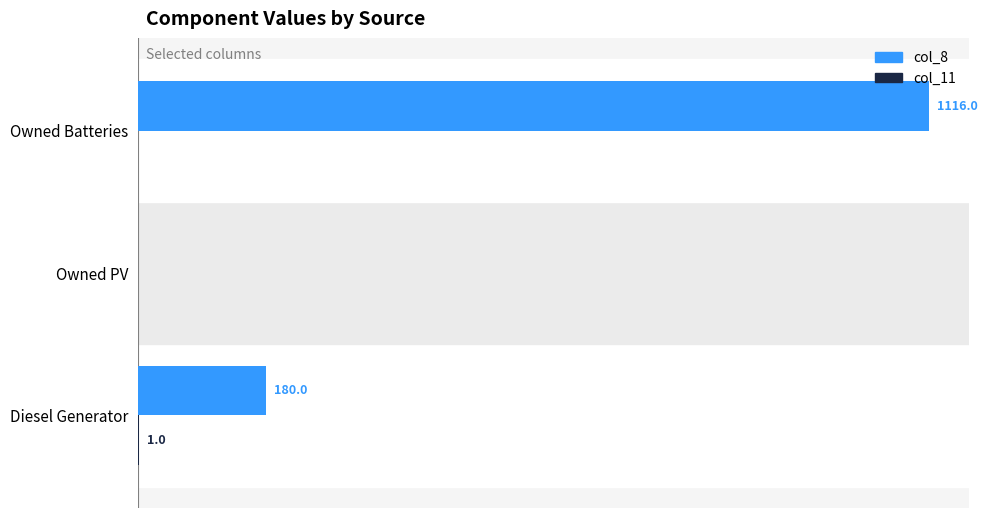

Between Owned PV and Owned Batteries, which series saw the biggest shift?

col_8